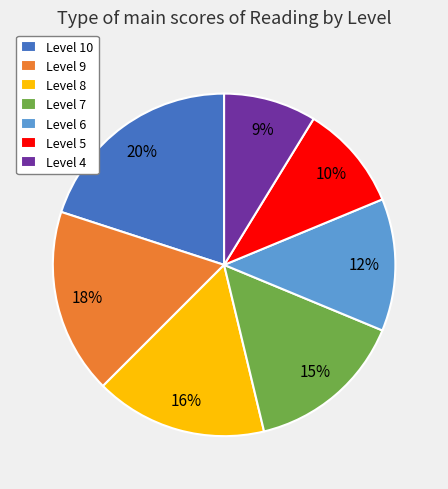

To the nearest percent, what is the average slice percentage?

14%